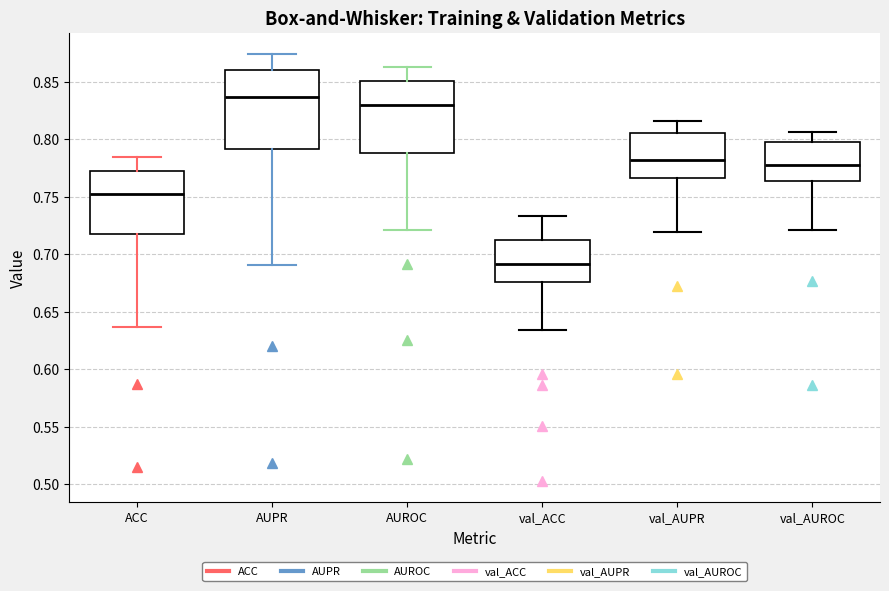

Which box's median line is the highest?

AUPR